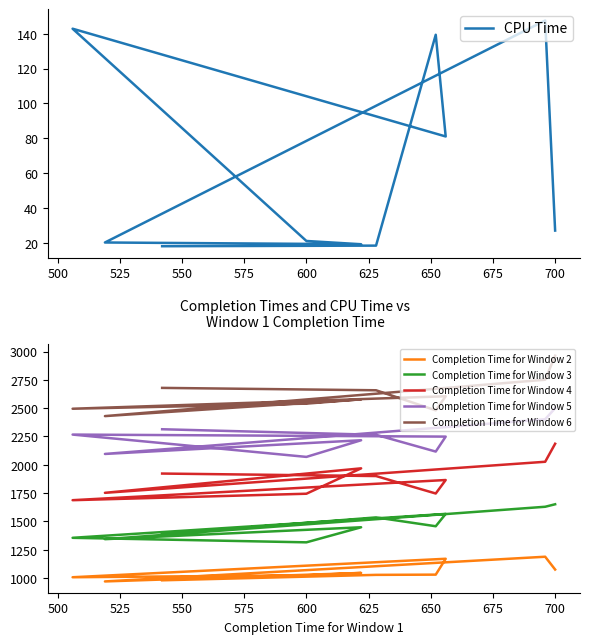

Does the chart display data point markers on the line(s)?

No